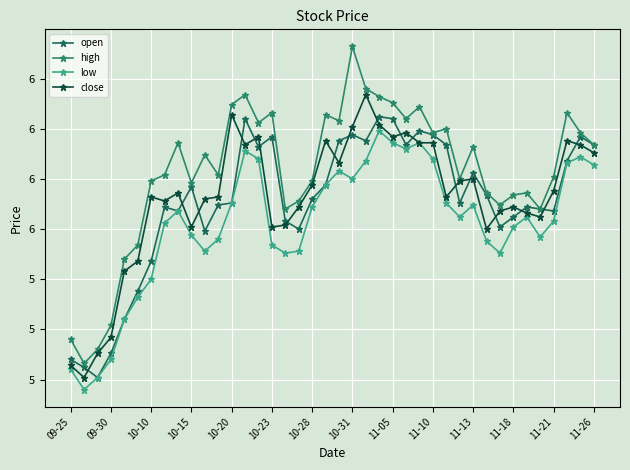

True or false: low has more than 2 interior local peaks.

True